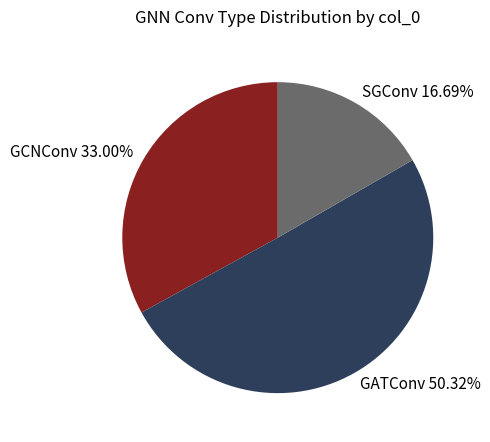

How many segments does this pie chart have?

3